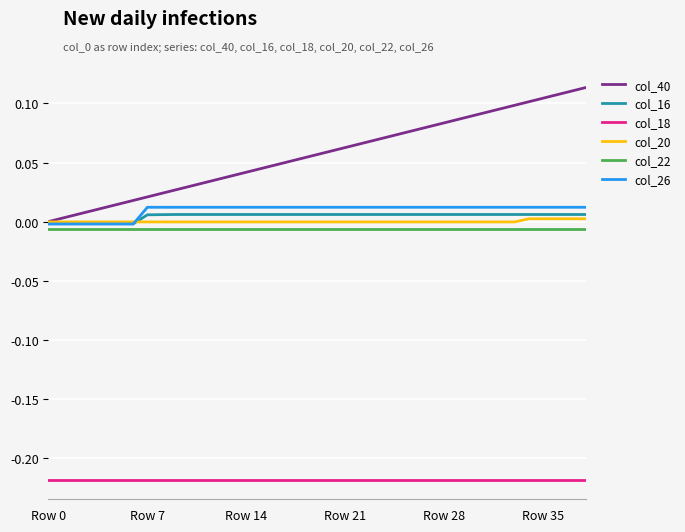

True or false: col_18 and col_26 cross at least once.

False